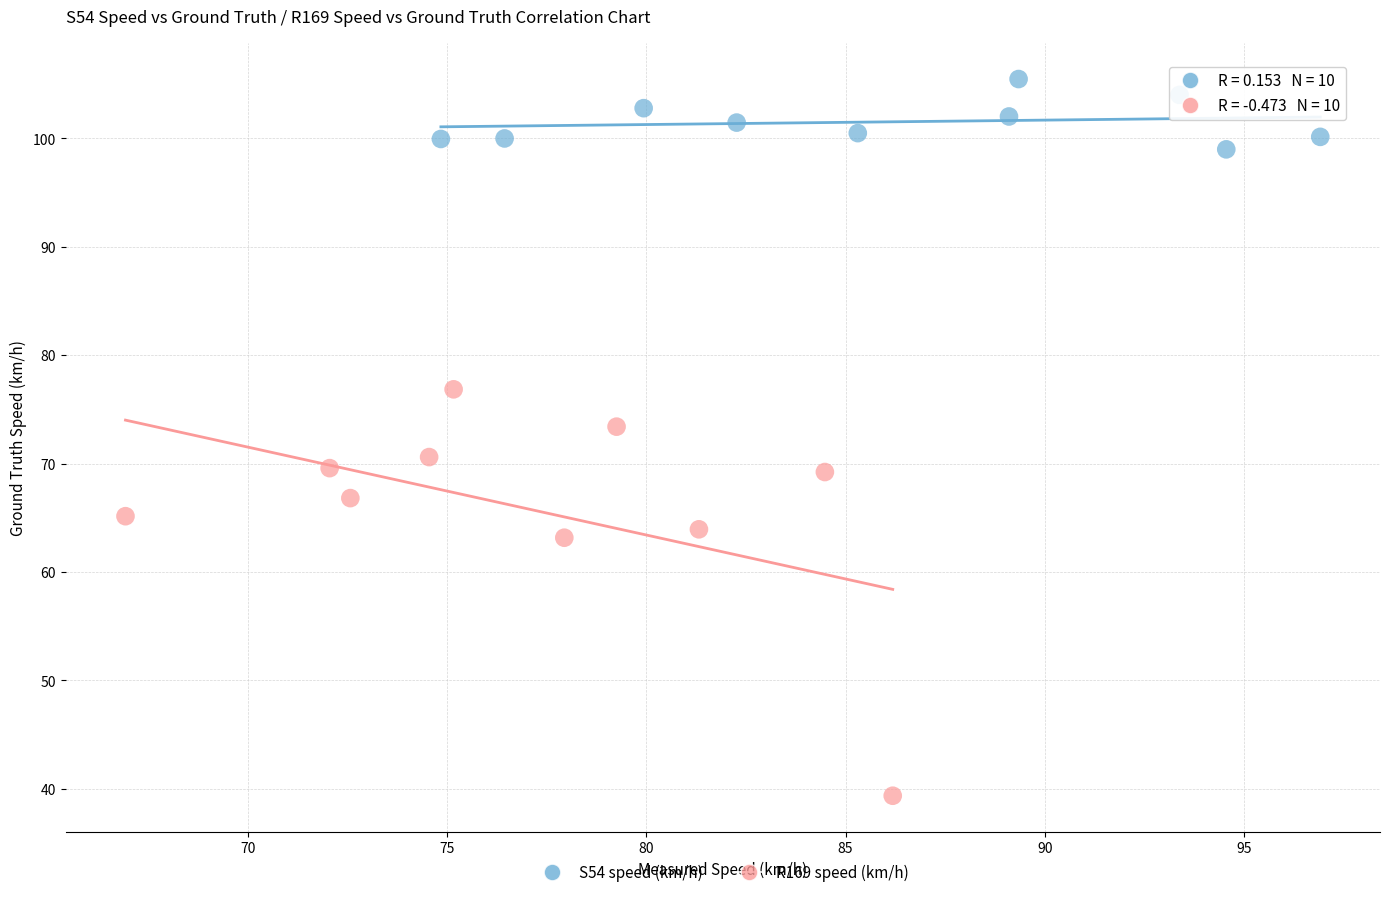

Which series has the largest Y range (max minus min)?

R169 speed (km/h)